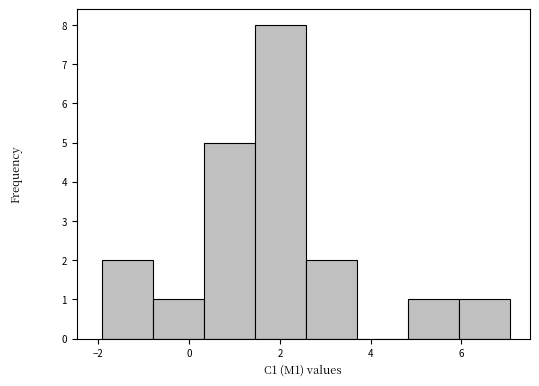

How tall is the bar that spans 6.0 to 7.0 on the x-axis? Neither the bar edges nor the heights are printed on the chart, so give them approximately, as read against the axes.

1